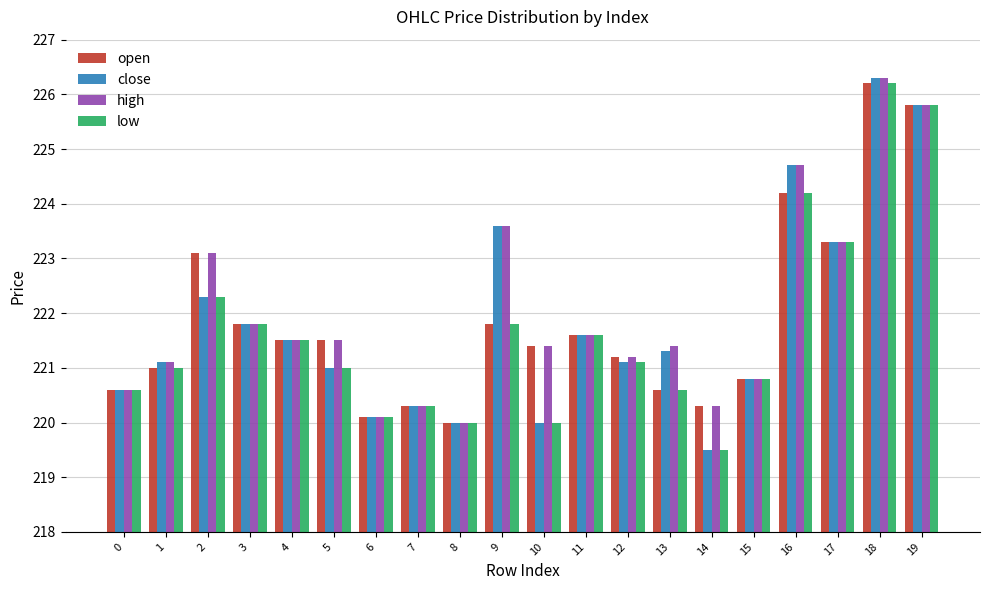

What is the difference between the maximum and second lowest values in the high series?

6.2